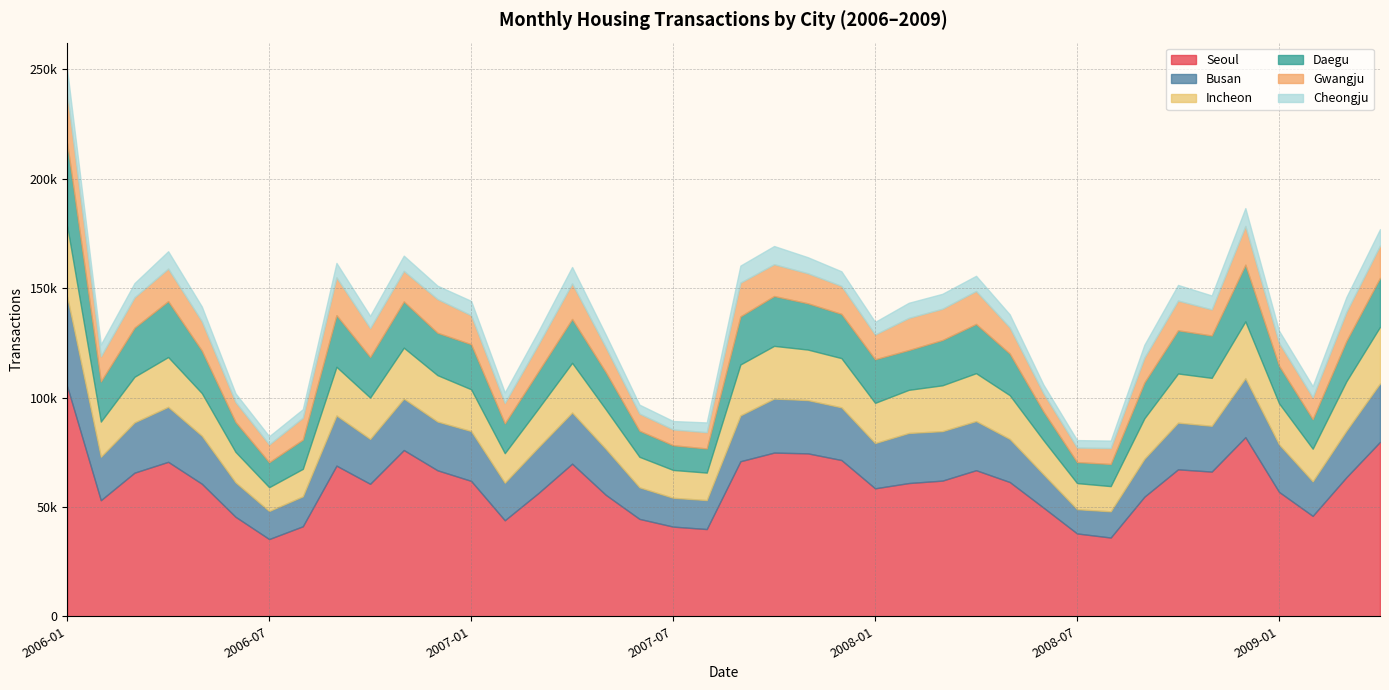

True or false: Cheongju has a value of 3751 at 2006-07.

True